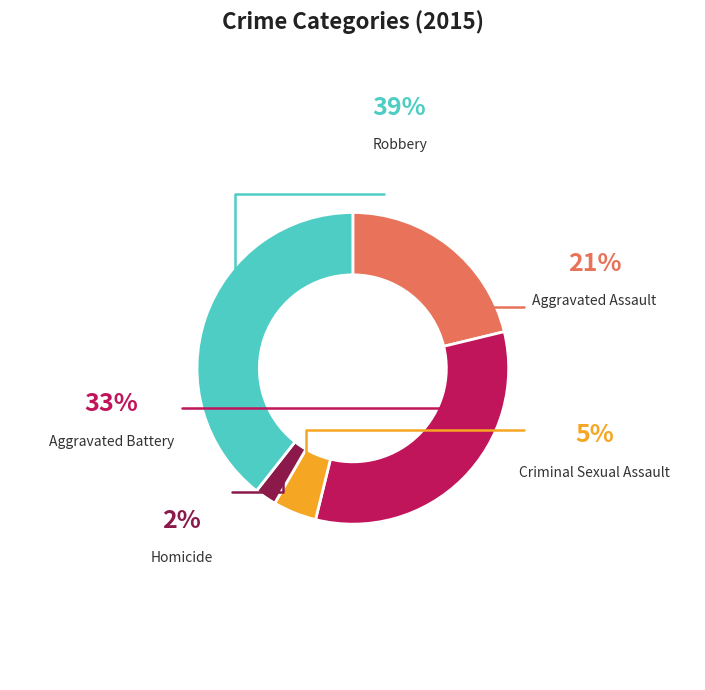

What is the largest slice in the pie chart?

Robbery